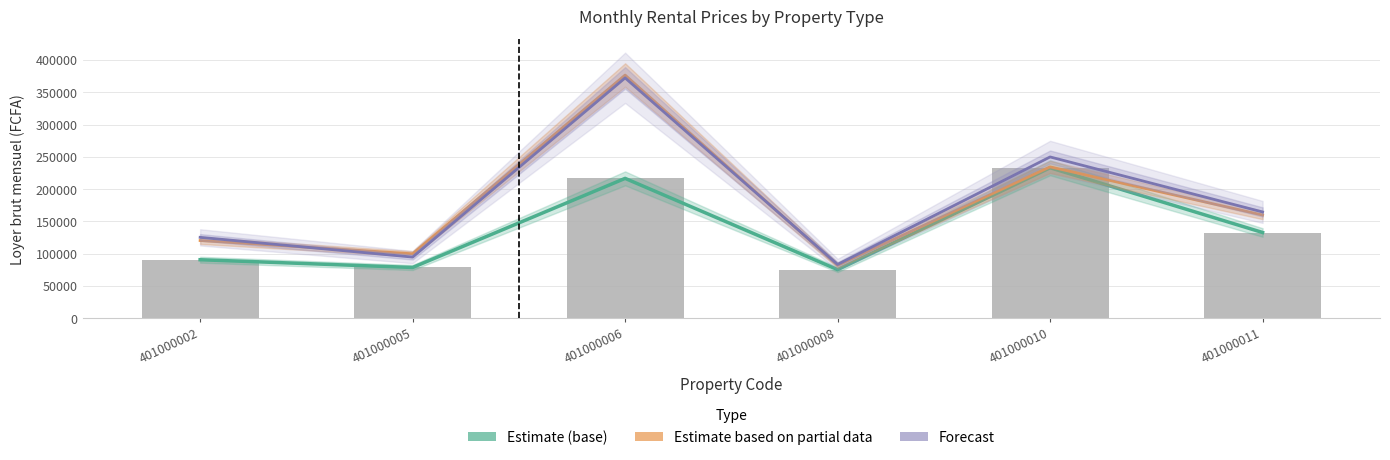

Which has a higher value, 401000011 or 401000006?

401000006